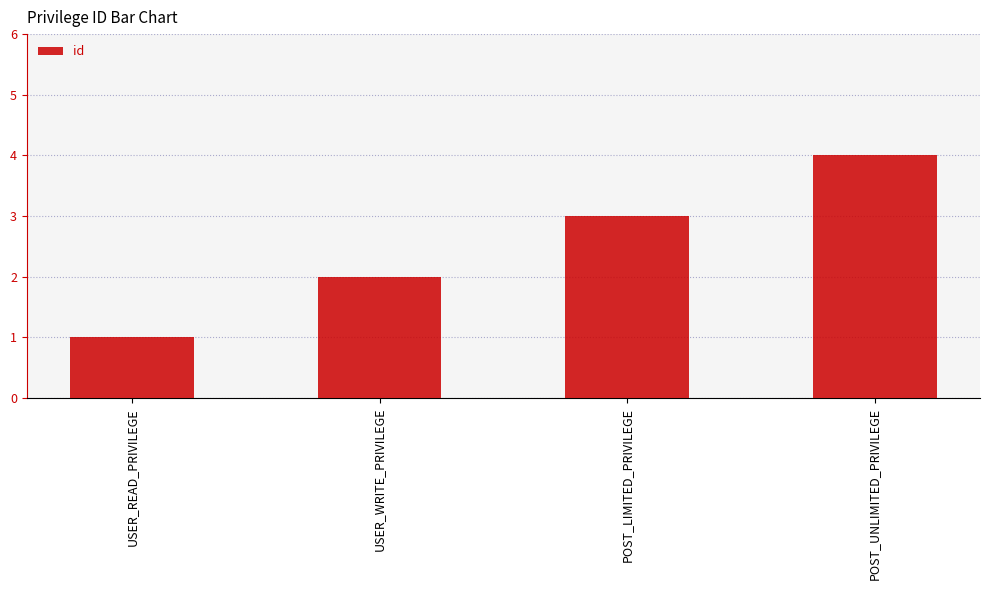

Which category has the highest value across all series?

POST_UNLIMITED_PRIVILEGE